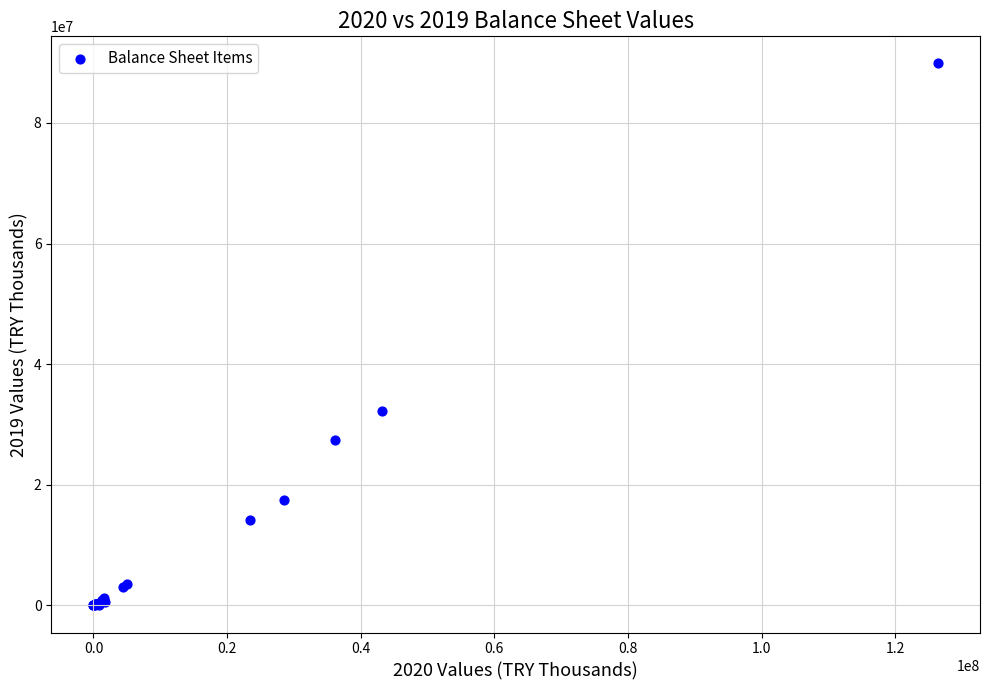

What Y value in the scatter plot is closest to 44936209?

32298521.4